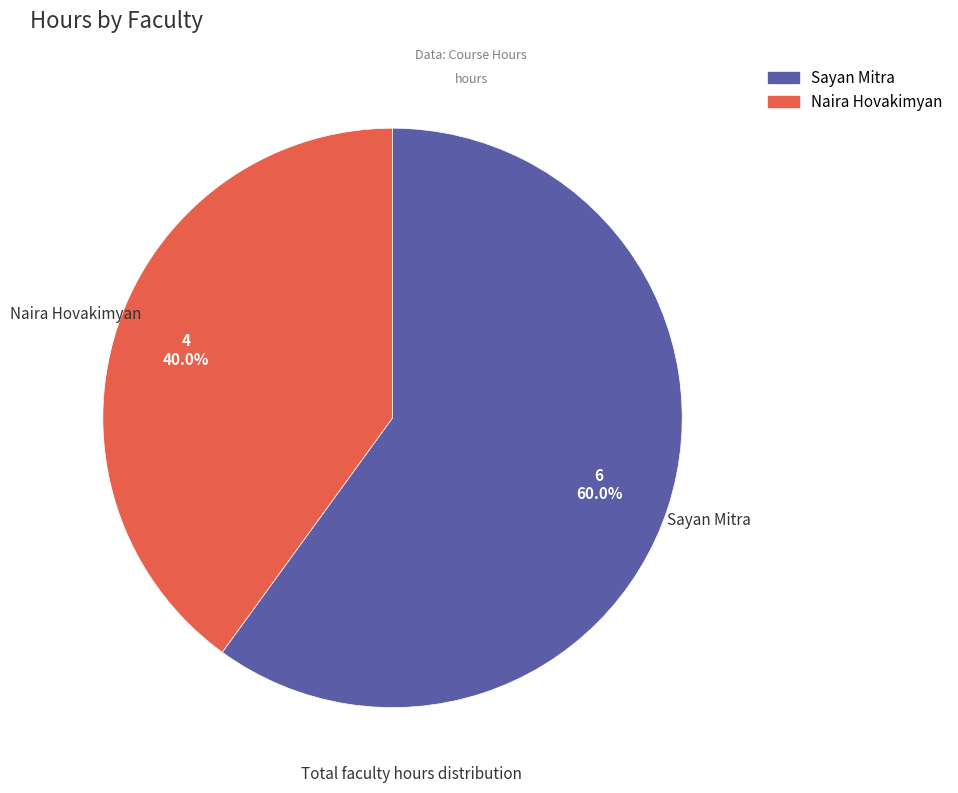

Rank the categories by value from highest to lowest.

Sayan Mitra, Naira Hovakimyan